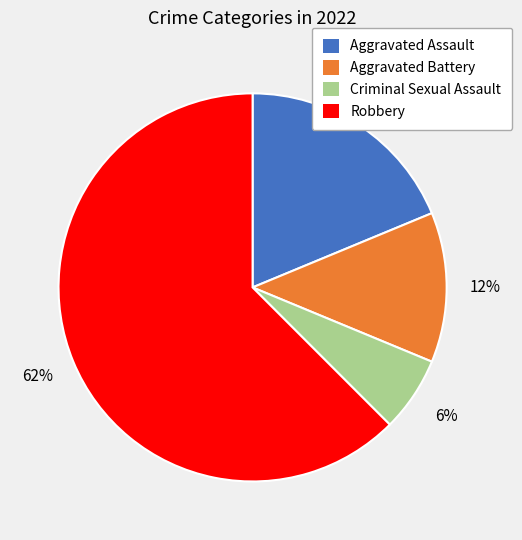

Does any single category account for the majority?

Yes